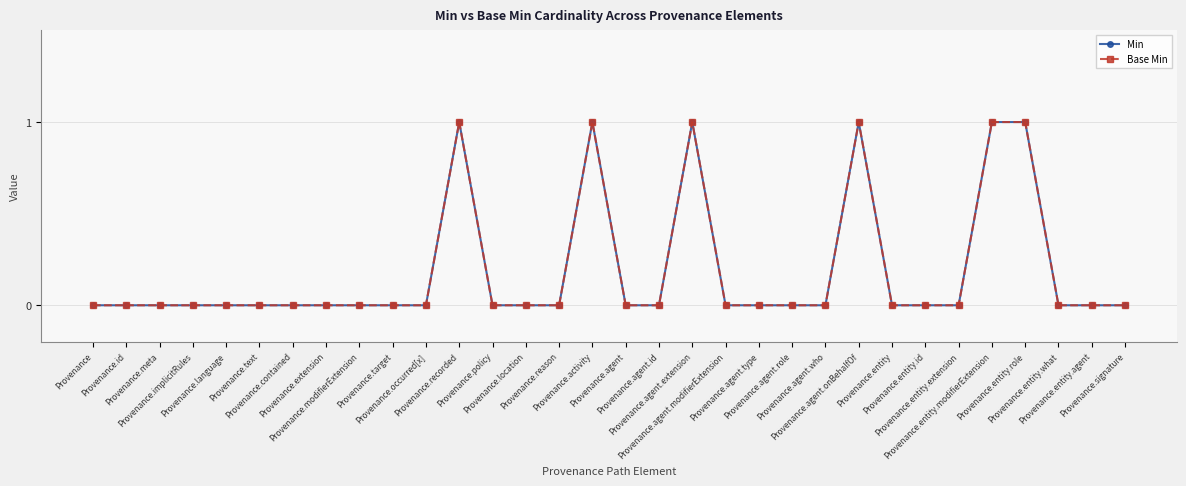

What is the difference between the maximum and minimum values in the Base Min series?

1